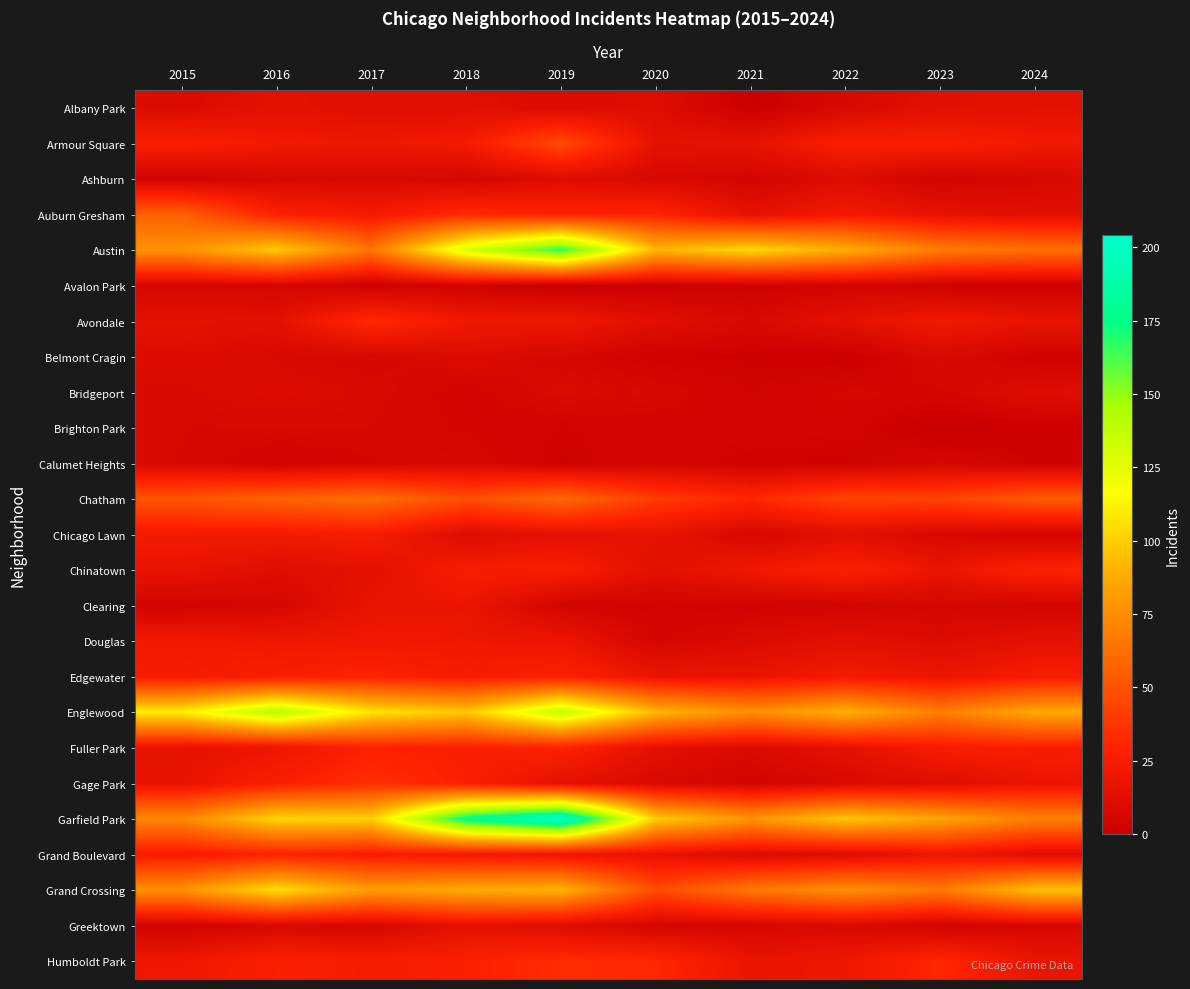

What is the total value across all series at 2017?

776